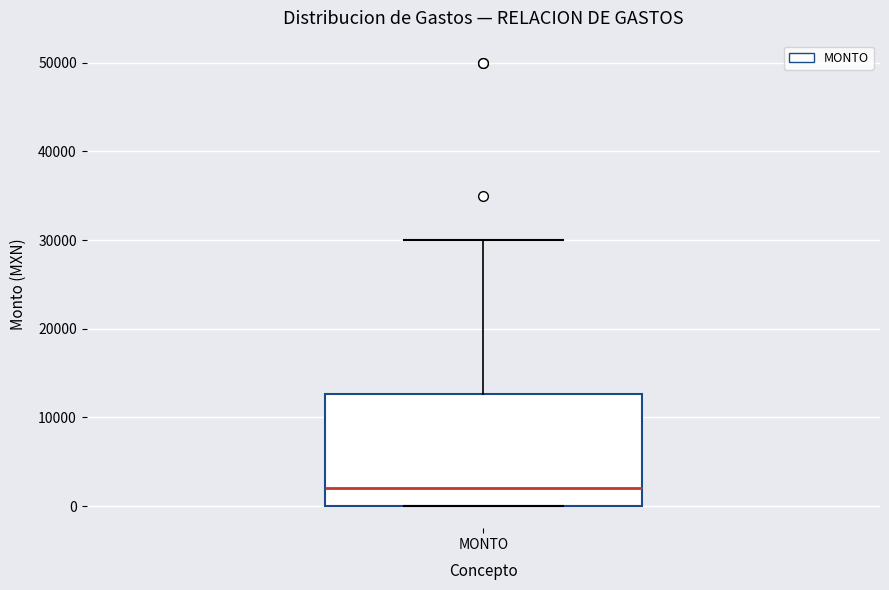

Transcribe this box plot: give where the median line is, the range the box spans, and where the two whiskers end, as read against the y-axis. The values are not printed on the chart, so give them approximately, as read against the axis.

median 2000, box 0 to 13000, whiskers 0 to 30000